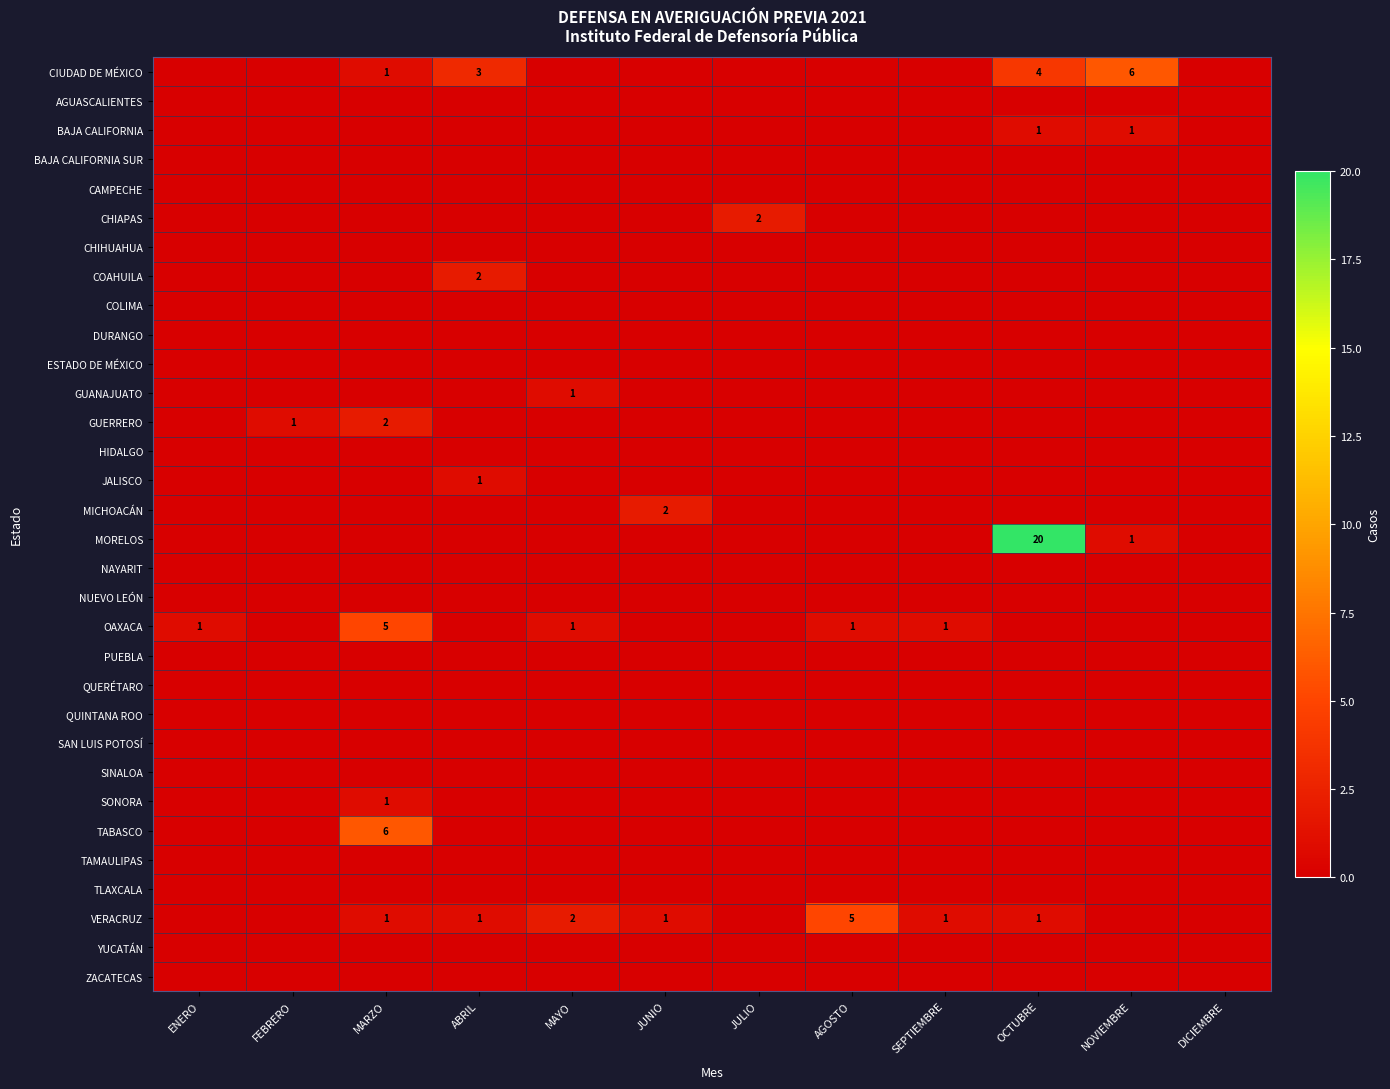

Is it true that CIUDAD DE MÉXICO equals 7 at OCTUBRE?

False